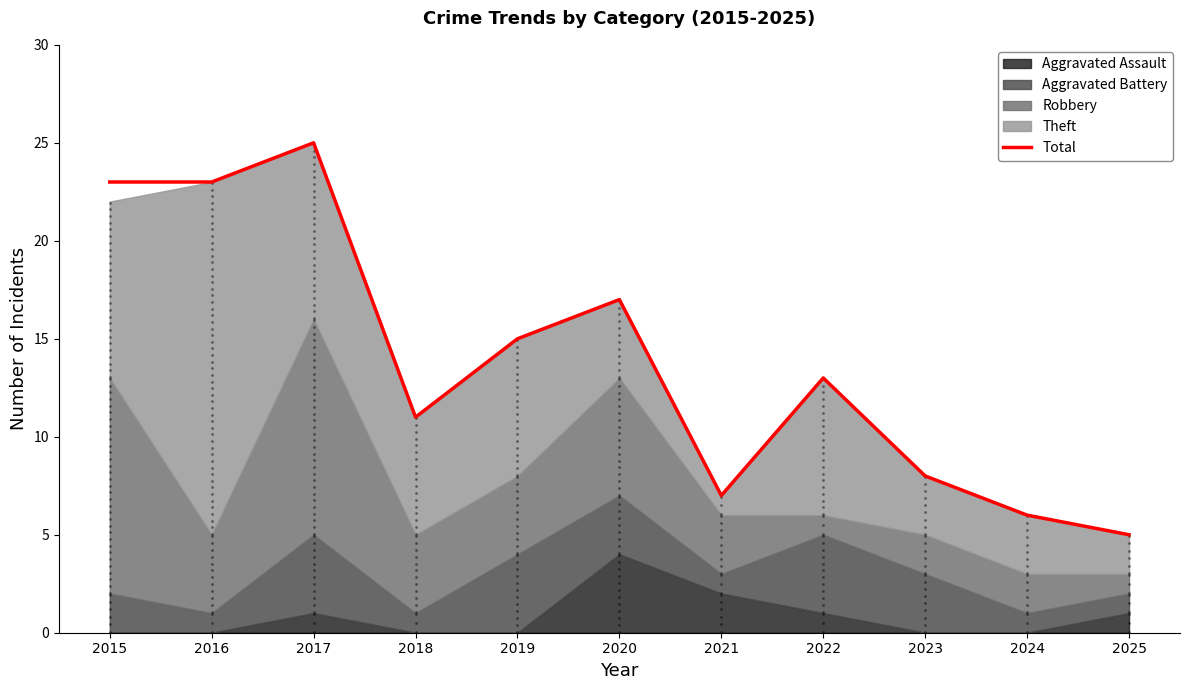

Approximately how many times larger is the value at 2025 compared to 2022?

0.4